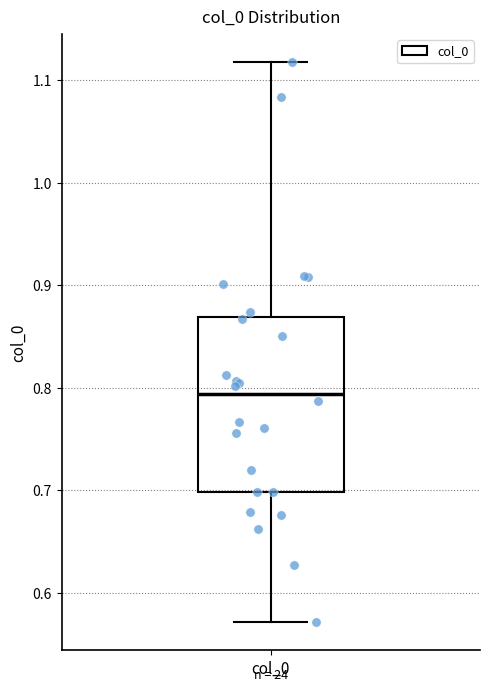

Where is the lower edge of the box for col_0 on the y-axis? The values are not printed on the chart, so give them approximately, as read against the axis.

0.70